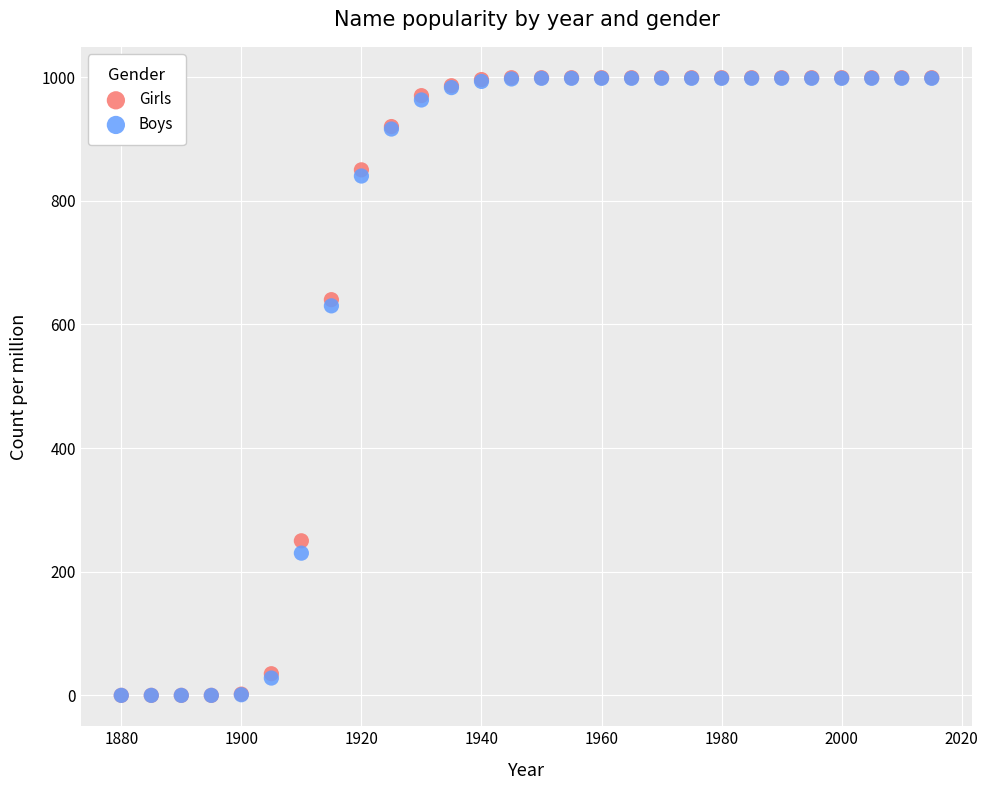

Which series has the largest Y range (max minus min)?

Girls